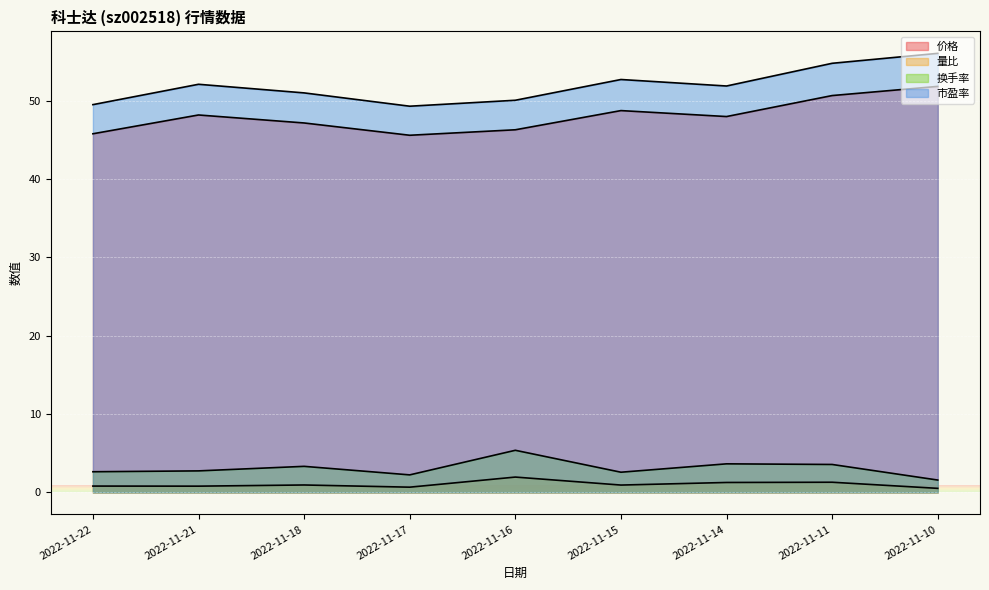

Reading left to right, list all the values displayed in this chart.

价格: 45.8	48.2	47.2	45.6	46.3	48.8	48.0	50.7	51.9
量比: 0.8	0.8	0.9	0.7	2.0	0.9	1.3	1.3	0.5
换手率: 2.6	2.8	3.3	2.2	5.4	2.6	3.6	3.6	1.6
市盈率: 49.5	52.1	51.0	49.3	50.1	52.7	51.9	54.8	56.1